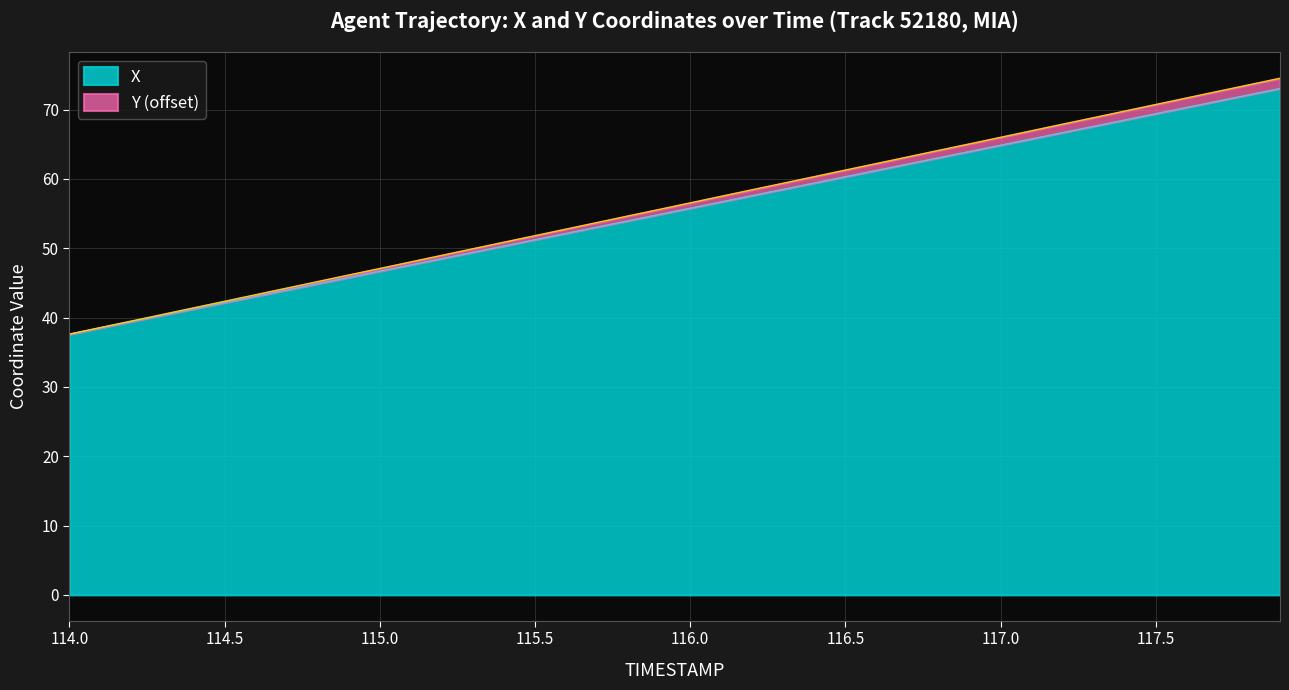

How many values in the X series exceed 55?

20